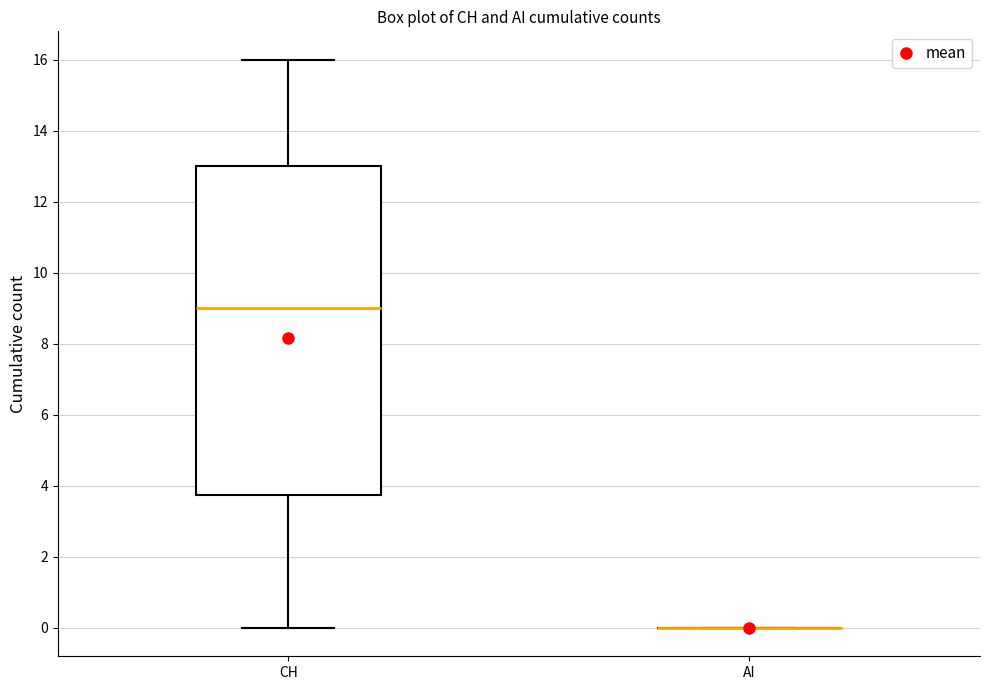

Reading left to right, transcribe this box plot: for each box, give where its median line is, the range the box spans, and where its two whiskers end, as read against the y-axis. The values are not printed on the chart, so give them approximately, as read against the axis.

CH: median 9.0, box 3.8 to 13.0, whiskers 0.0 to 16.0
AI: box collapsed to a line at 0.0, whiskers 0.0 to 0.0